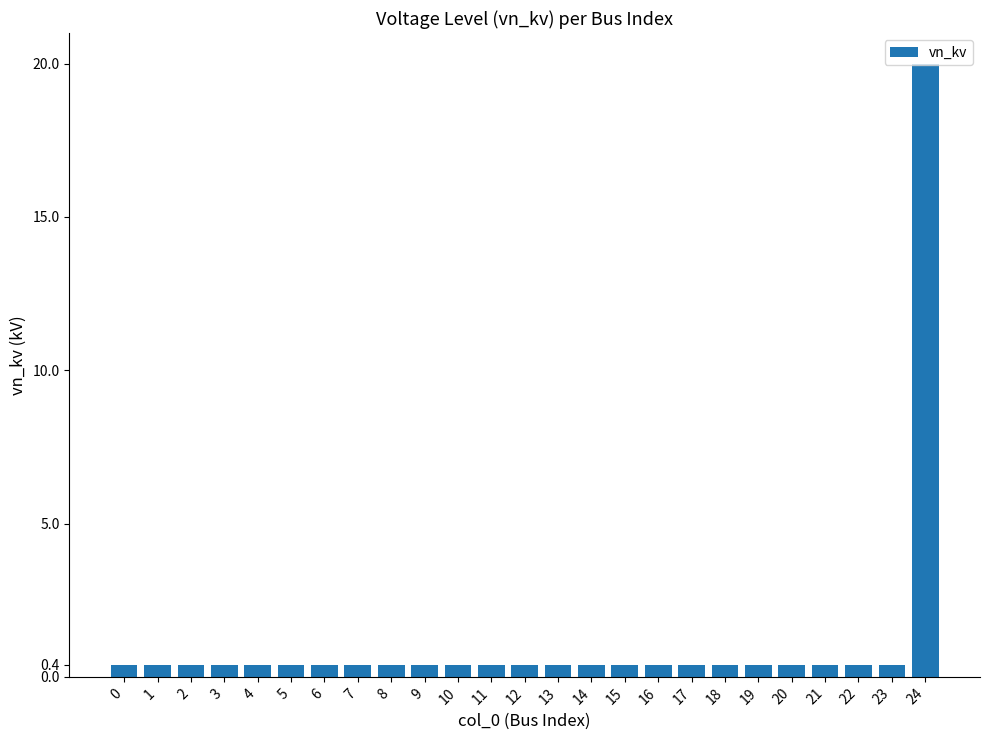

What is the difference between the maximum and second lowest values?

19.6